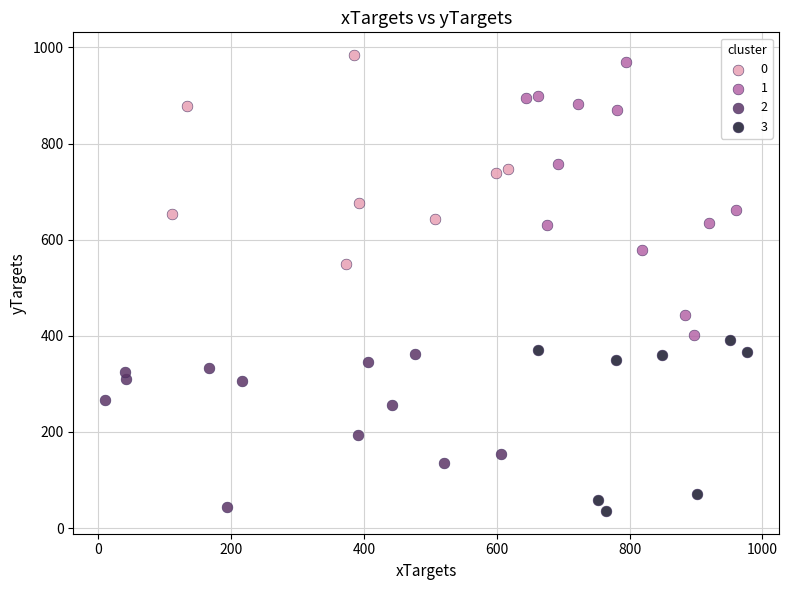

Which series has the largest Y range (max minus min)?

1